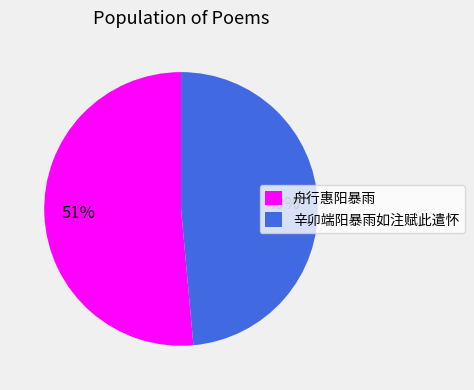

Is it true that 舟行惠阳暴雨 is 58% of the pie?

False